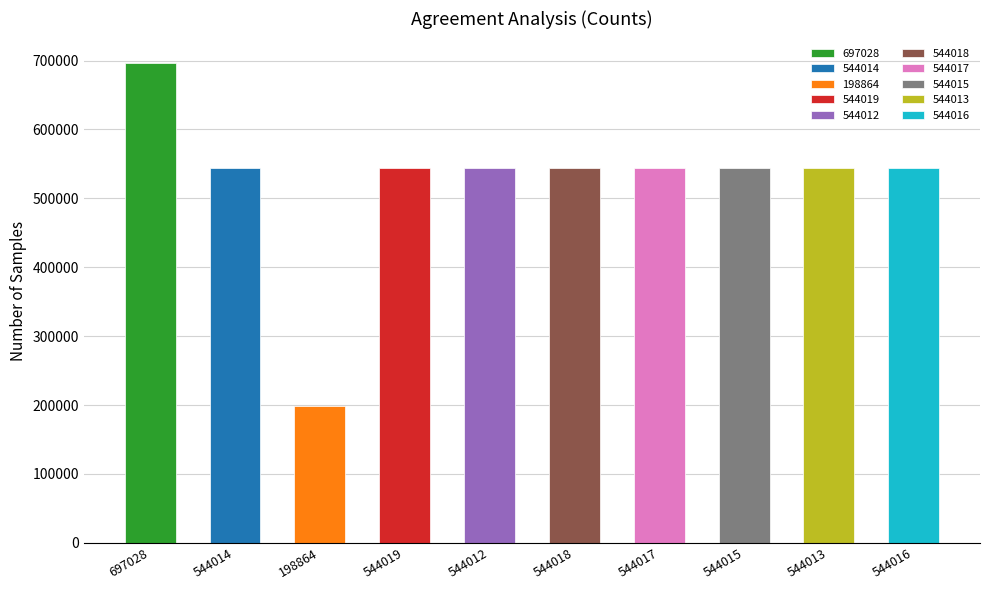

What is the sum of the values at 544012 and 544017?

1088029